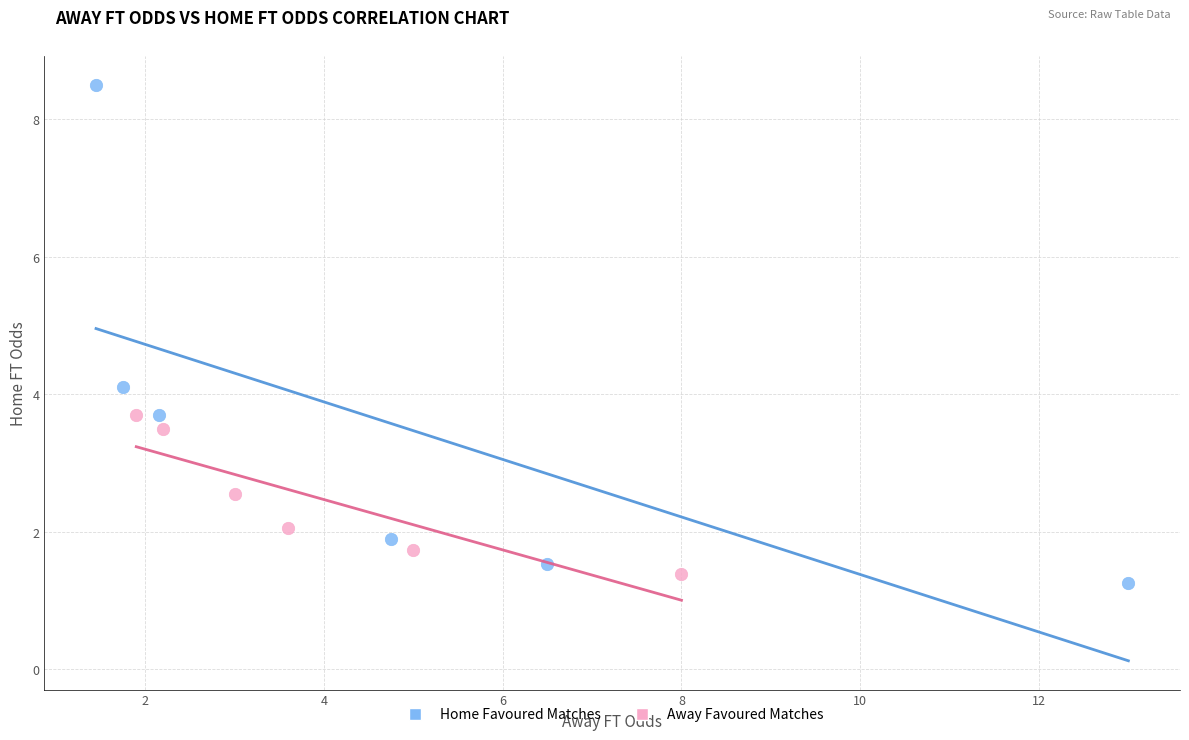

Which series has the largest Y range (max minus min)?

Home Favoured Matches